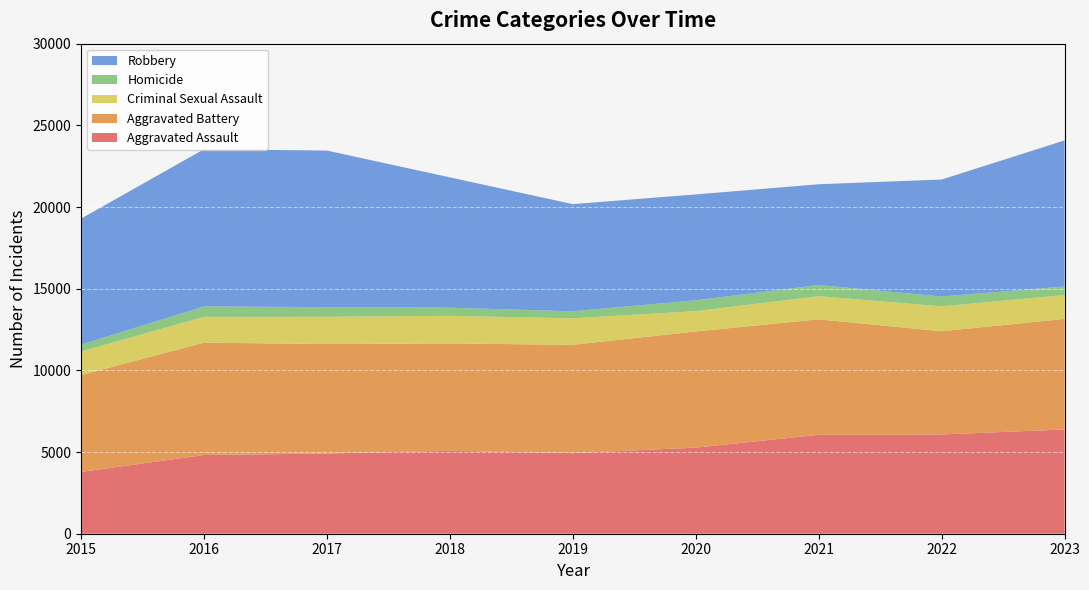

Reading right to left, what are all the values shown in this chart?

Aggravated Assault: 6382	6077	6055	5271	4934	5076	4911	4819	3783
Aggravated Battery: 6769	6319	7070	7111	6632	6573	6701	6878	5927
Criminal Sexual Assault: 1464	1524	1416	1245	1621	1690	1668	1581	1442
Homicide: 521	602	682	664	430	497	591	637	422
Robbery: 8941	7161	6171	6480	6560	7980	9585	9623	7714